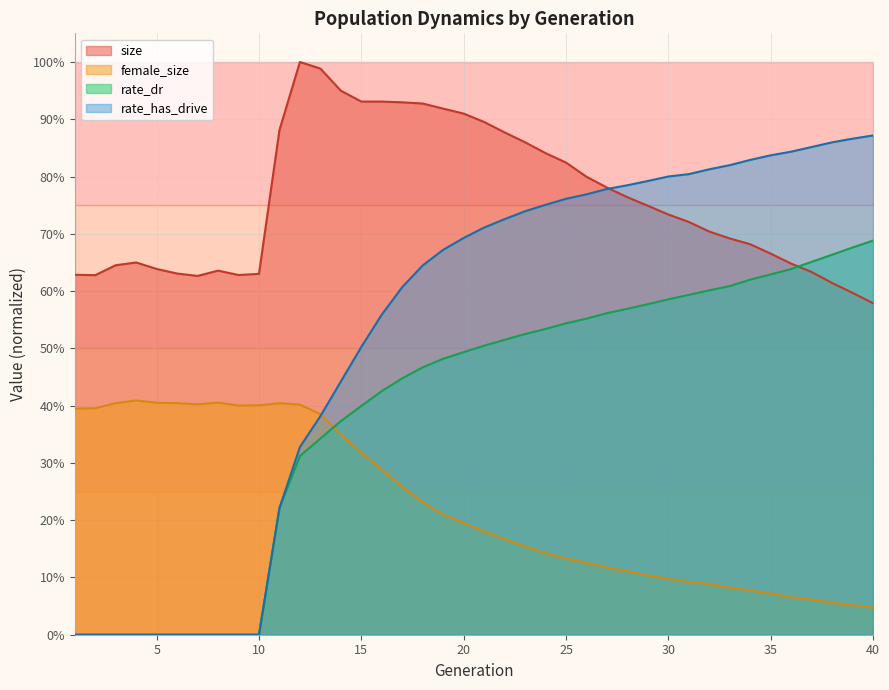

How many lines are shown in the chart?

4